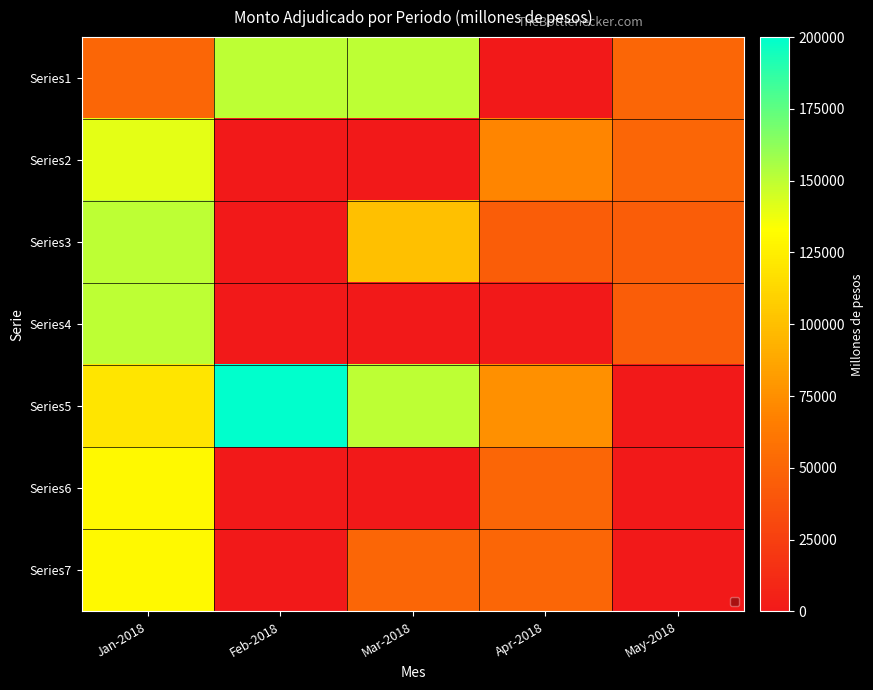

At how many categories does at least one series exceed 98279?

3